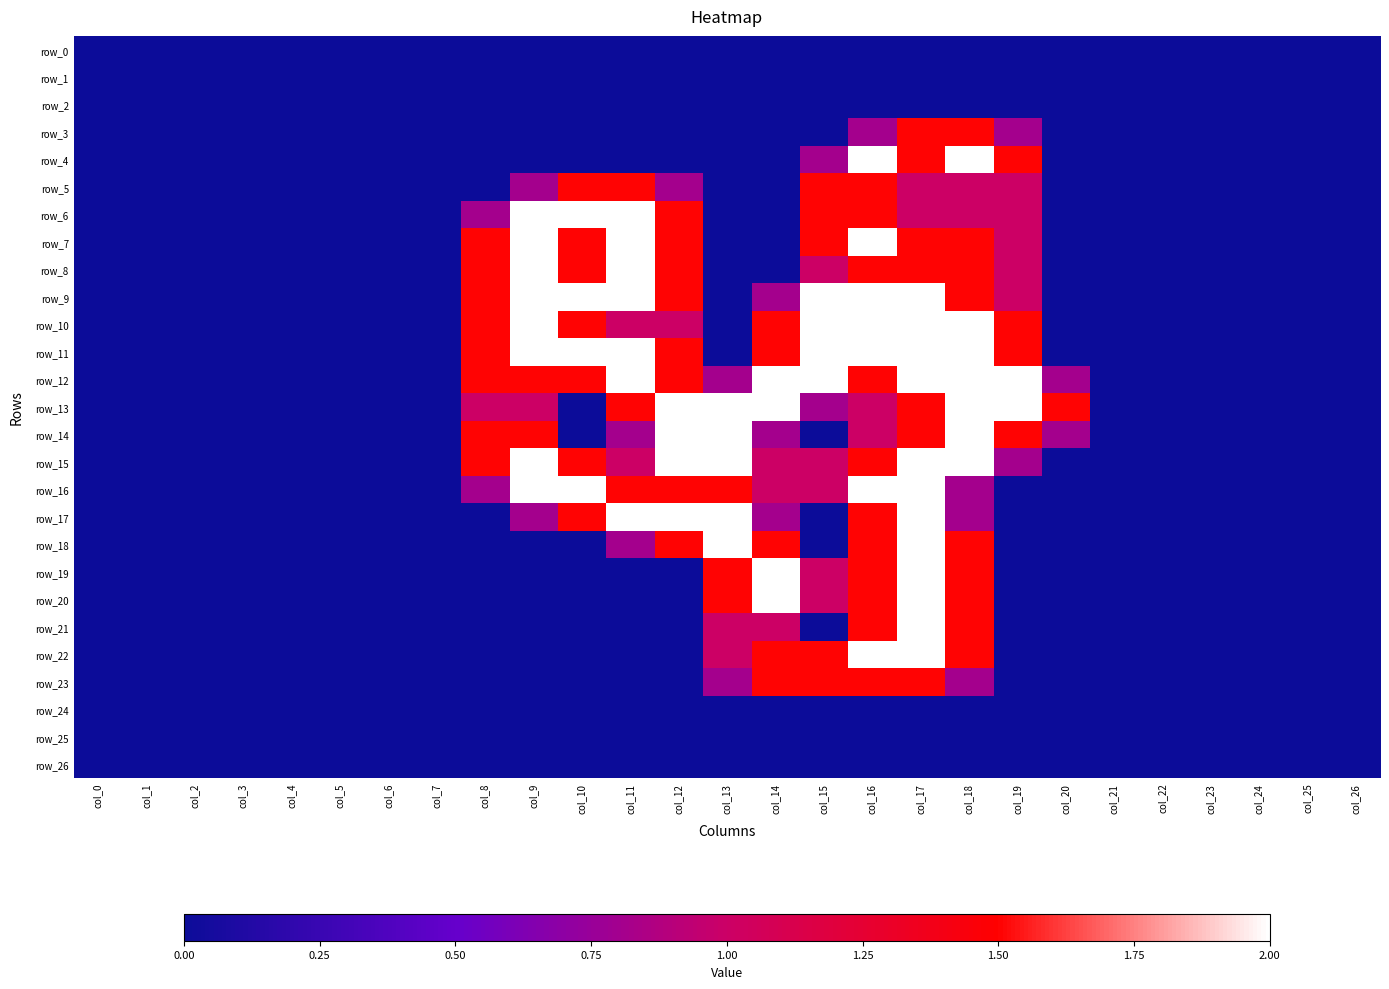

At which label does row_16 reach its minimum?

col_0